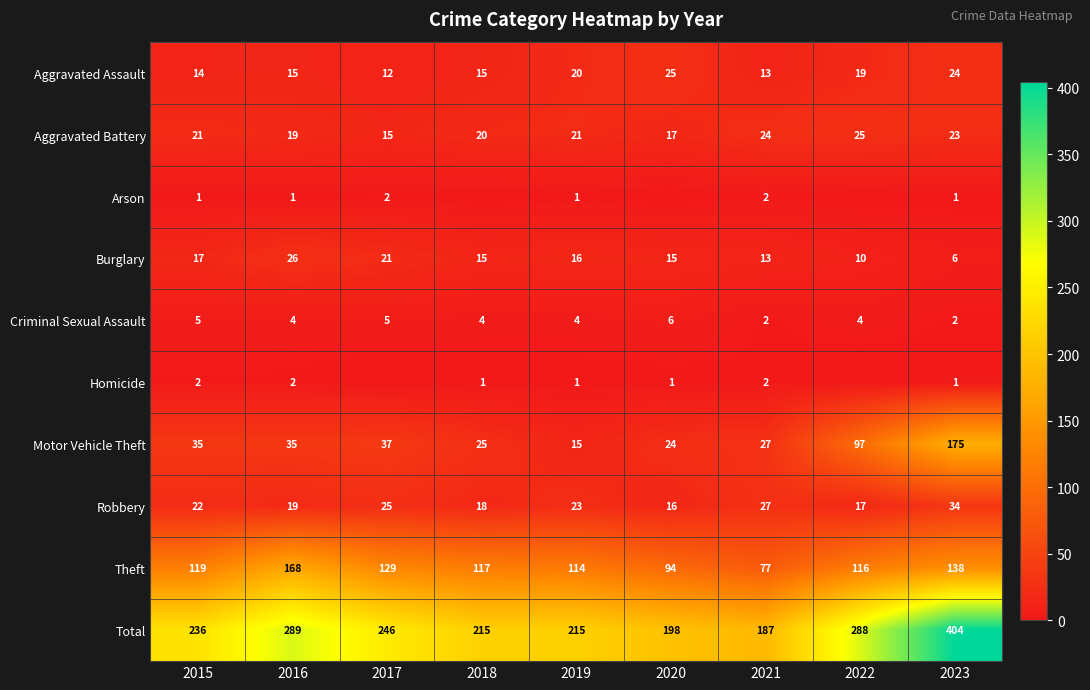

List the labels in order of Robbery value, largest first.

2023, 2021, 2017, 2019, 2015, 2016, 2018, 2022, 2020